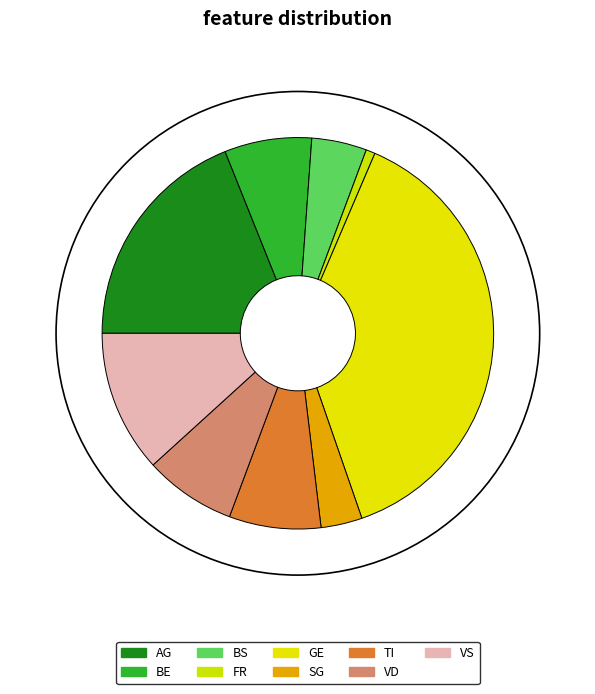

Which category has the smallest portion of the pie?

FR